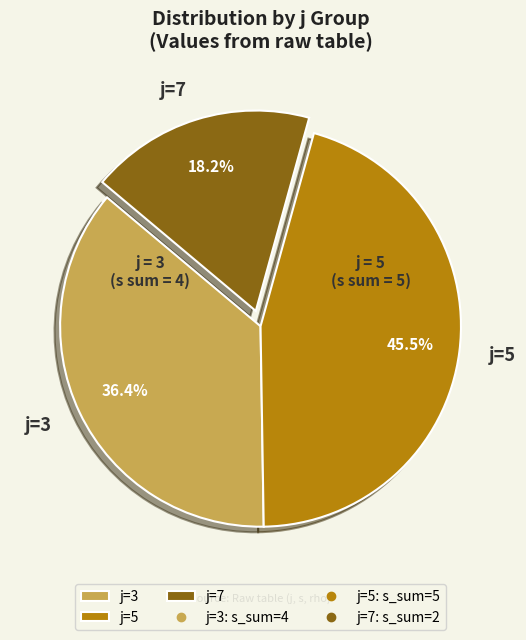

To the nearest percent, what is the average slice percentage?

33%